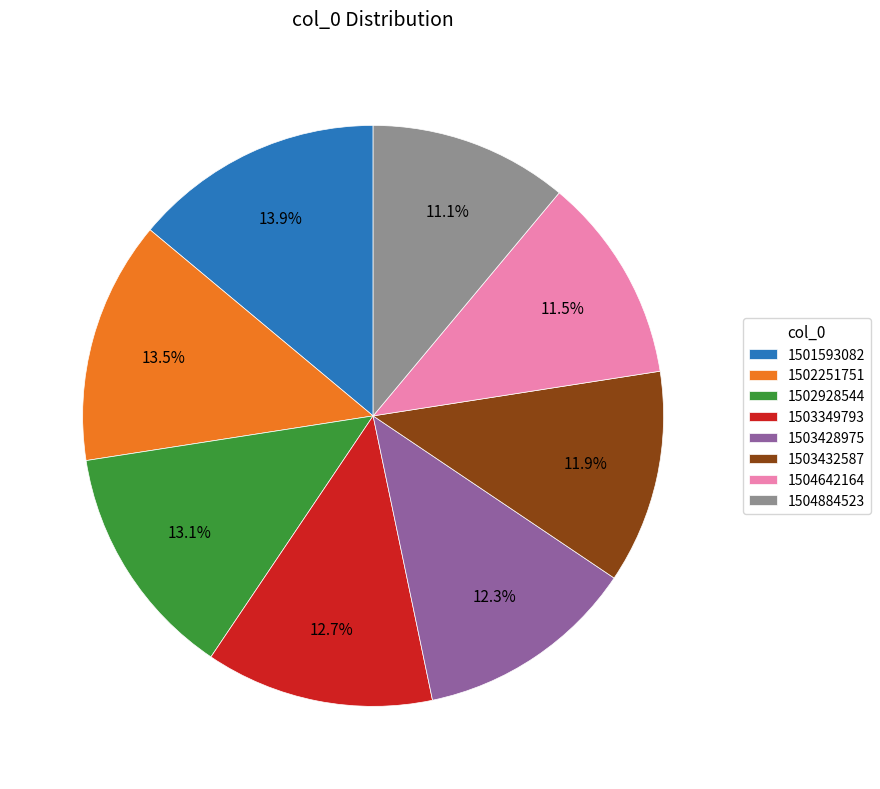

Combined, do 1502928544 and 1503349793 account for over 50%?

No